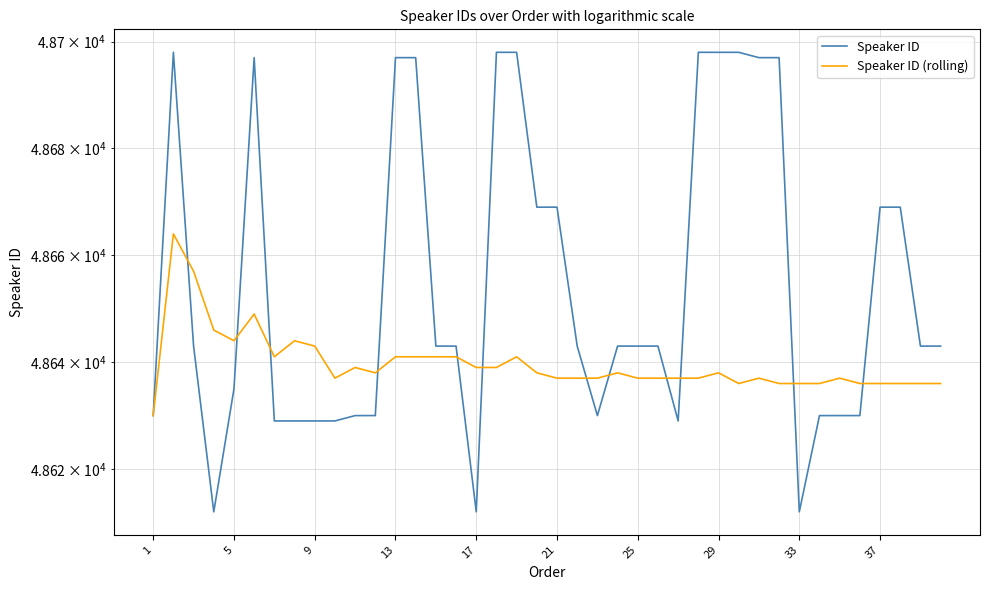

What is the minimum value shown in the chart?

48612